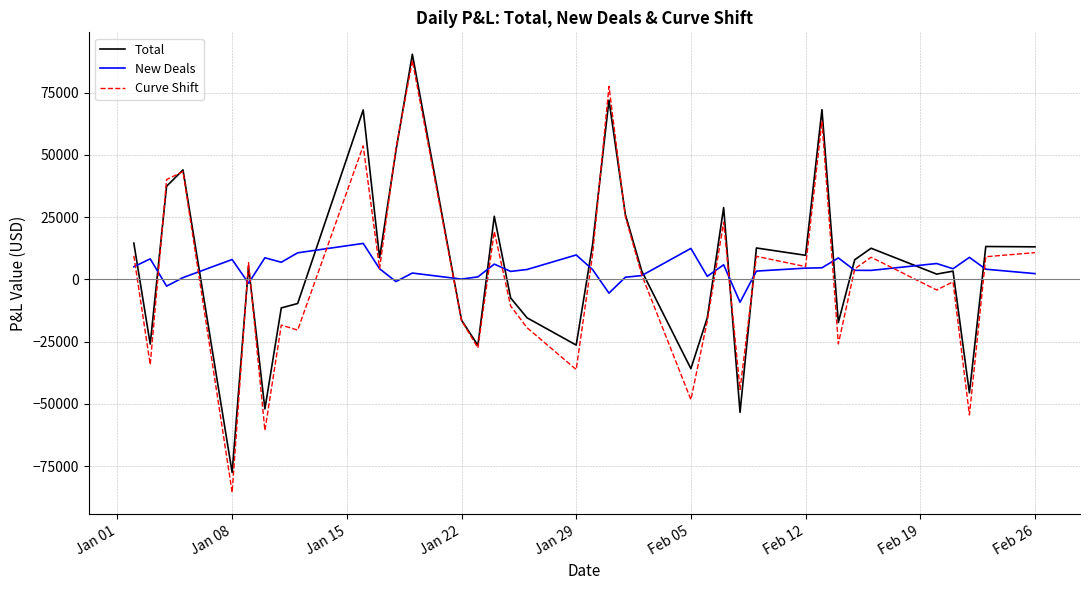

Which series has the largest range (max minus min)?

Curve Shift